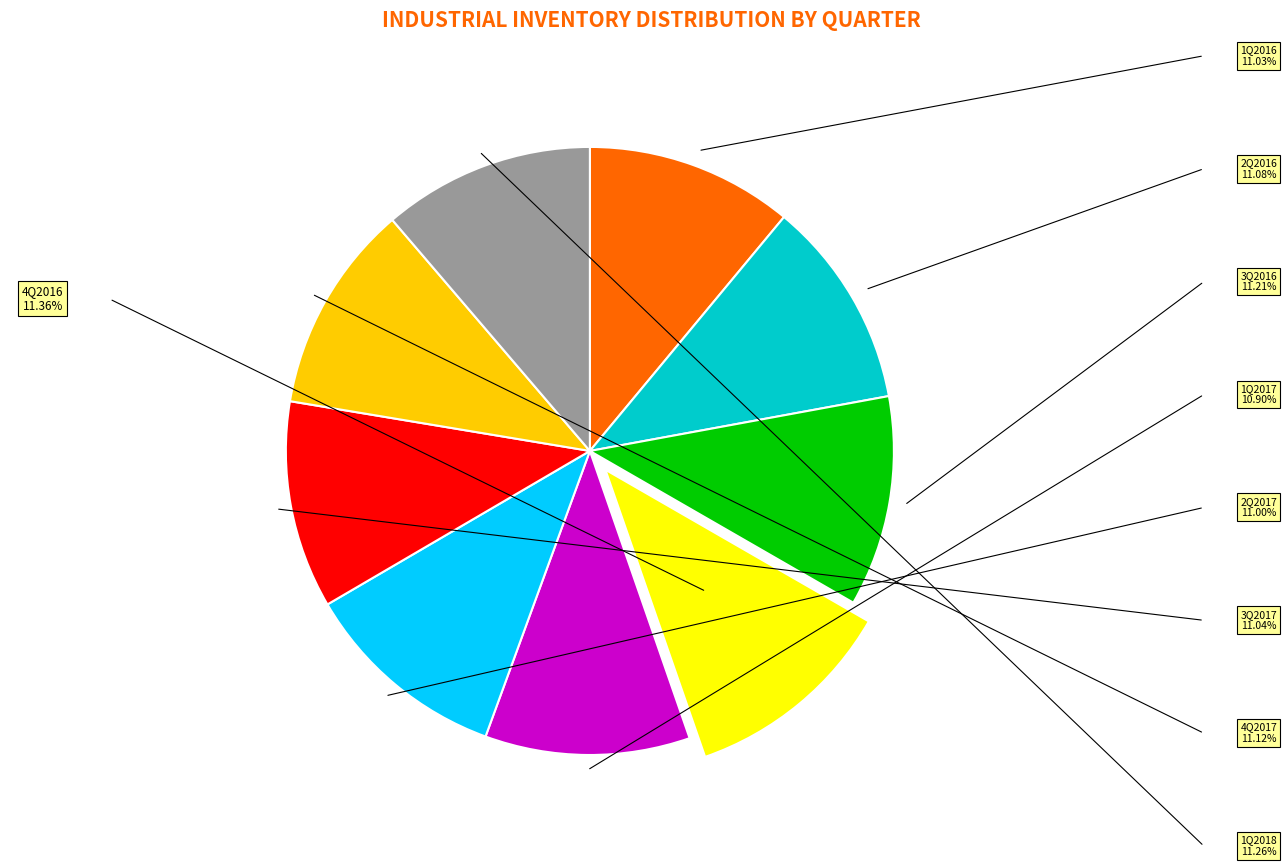

Does any single category account for the majority?

No